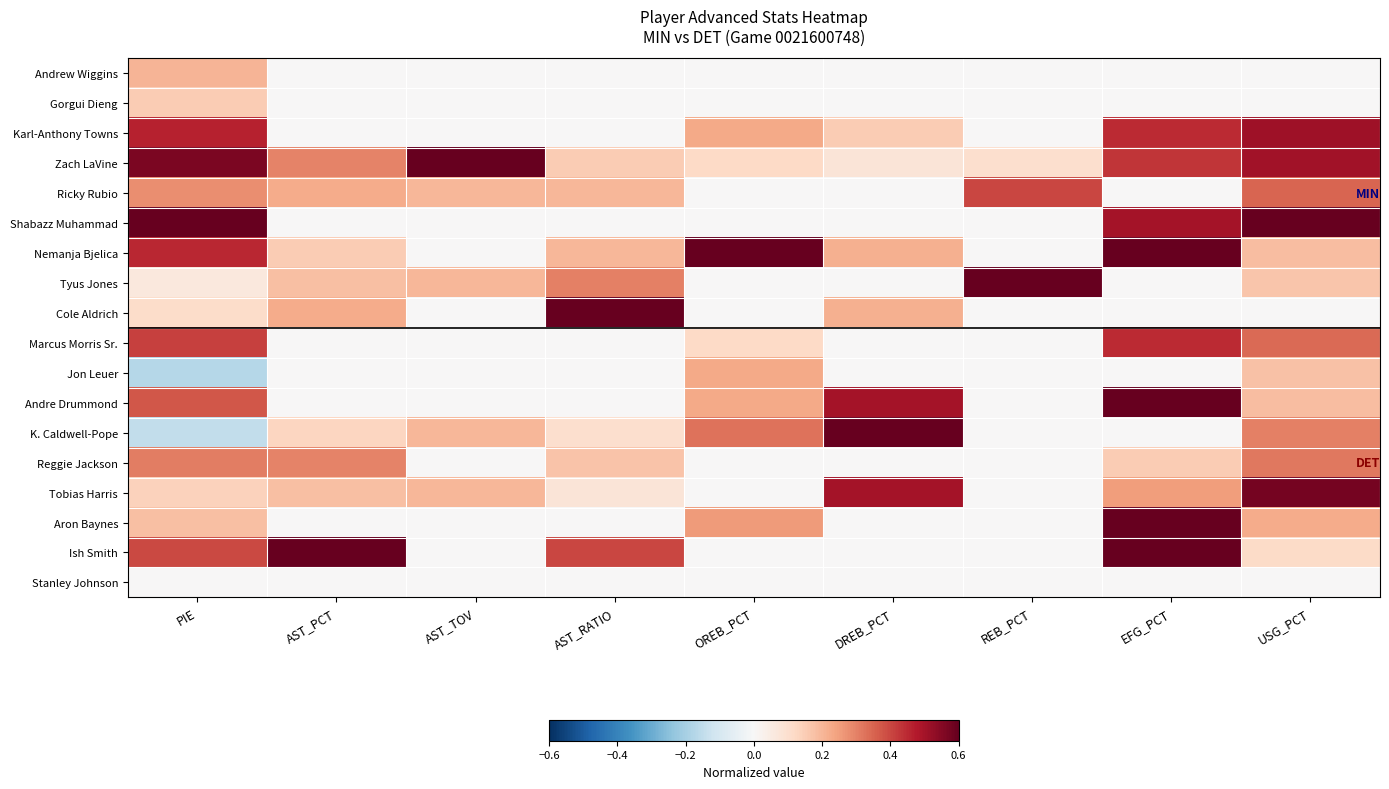

What is the spread (max minus min) of values at AST_PCT?

0.6